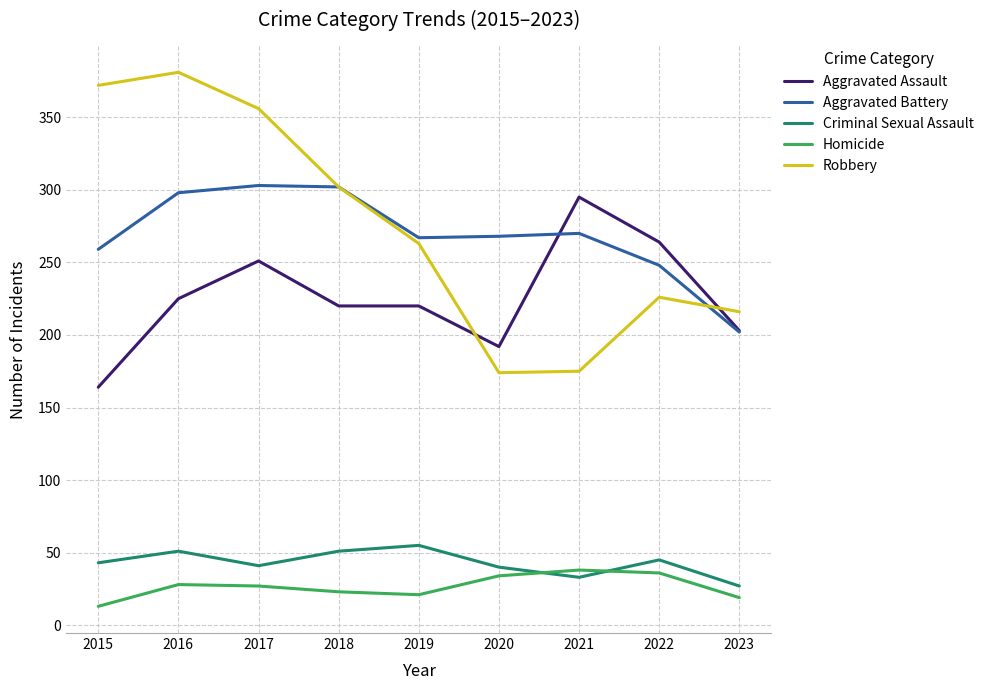

What is the spread (max minus min) of values at 2019?

246